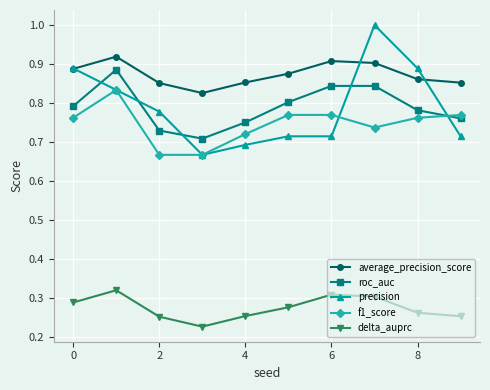

What is the greatest value displayed?

1.0